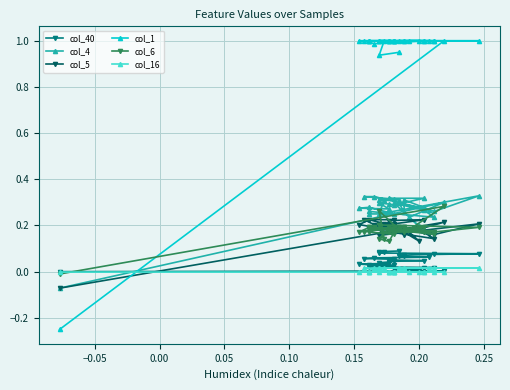

Is it true that col_6 equals 0.1 at 23?

False